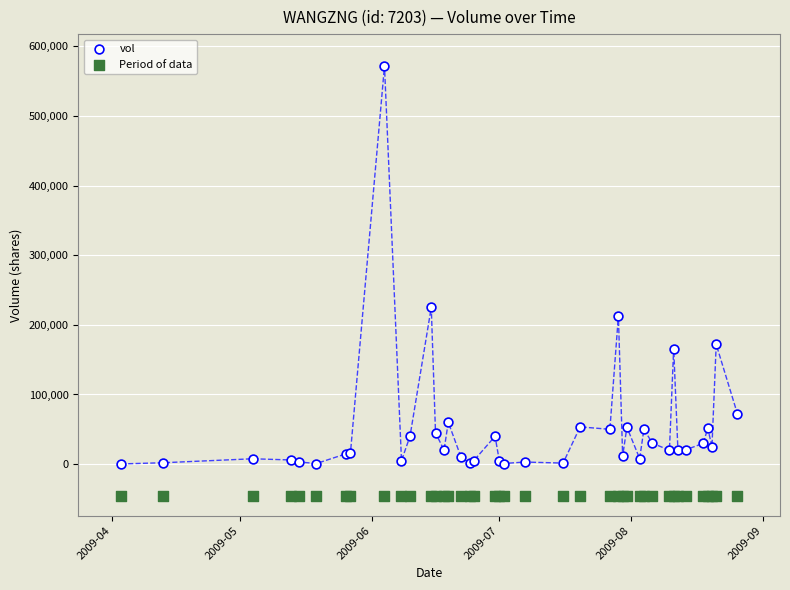

Across all series, what Y value is closest to 263144?

225100